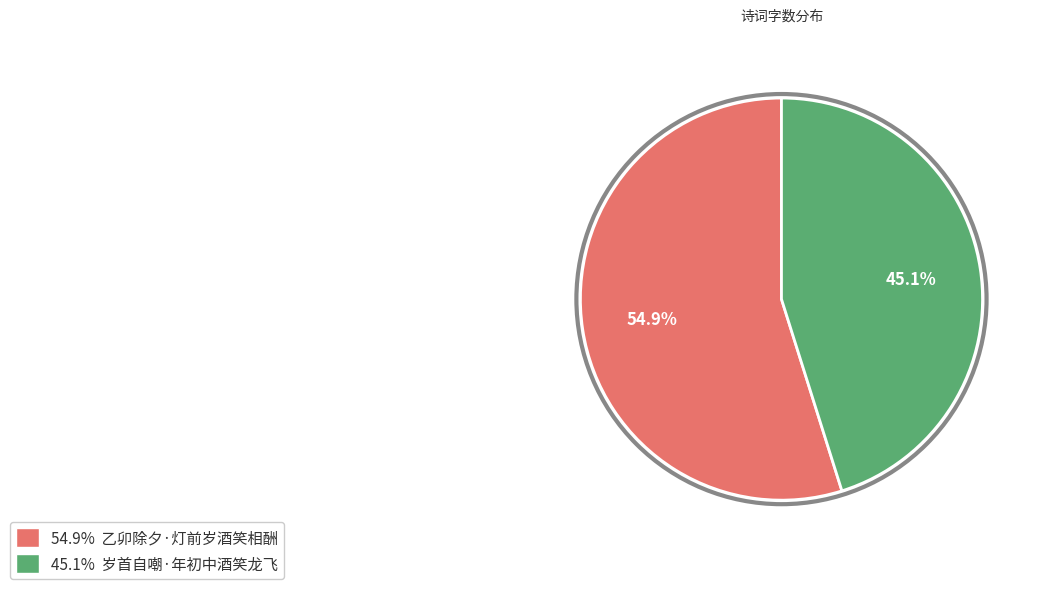

Does any single category account for the majority?

Yes